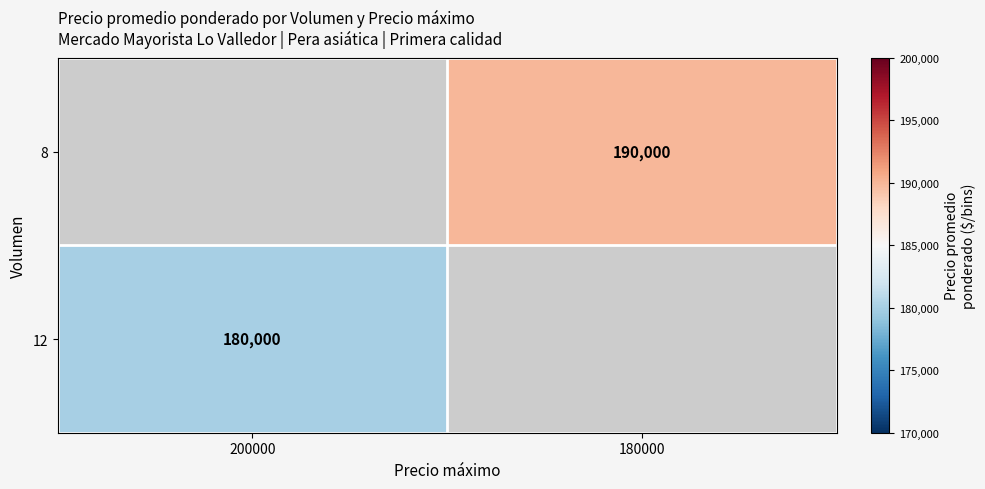

The value of 8 at 180000 is 111596. True or false?

False